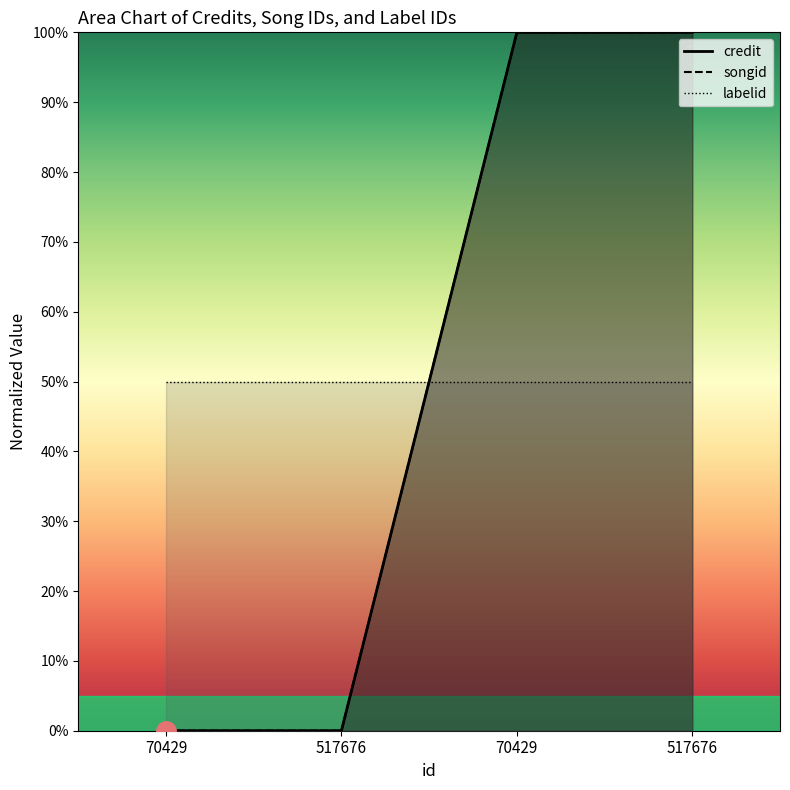

How many credit values are between 0 and 100?

4